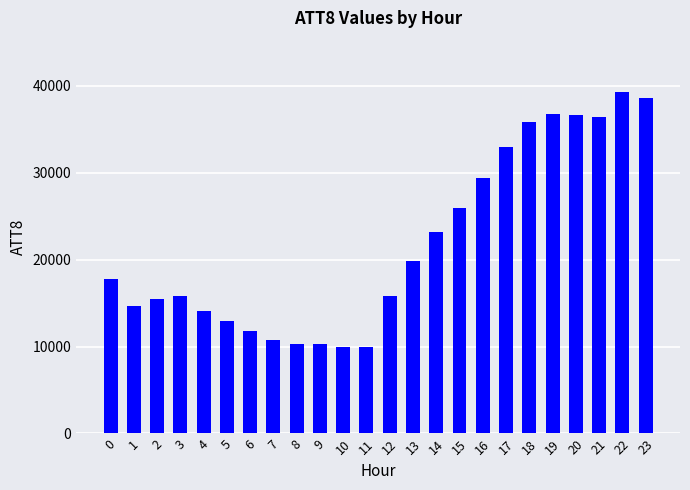

What value does the data have at 12?

15800